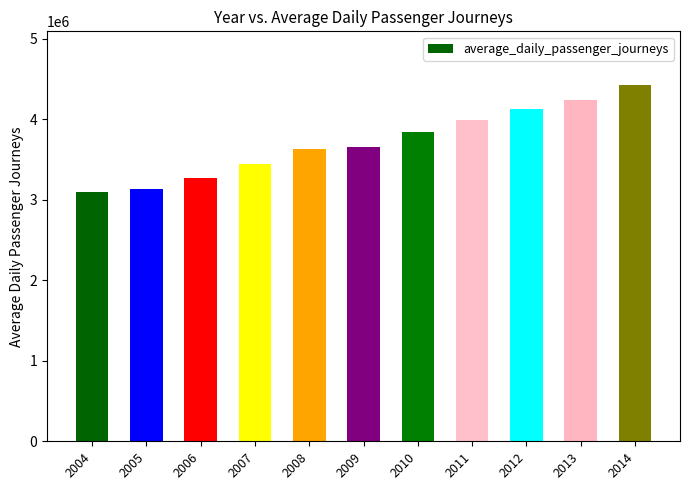

Is it true that the value at 2007 is 1007176?

False